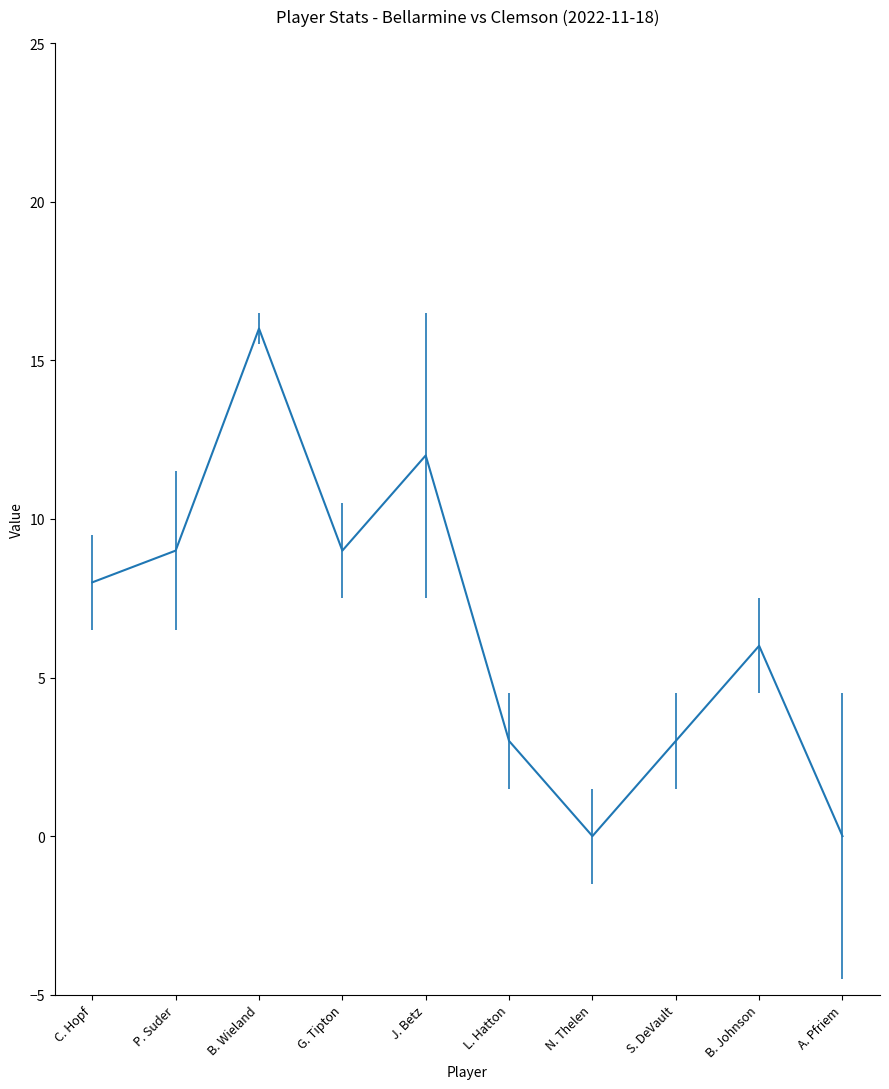

Reading left to right, what are all the values shown in this chart?

8	9	16	9	12	3	0	3	6	0